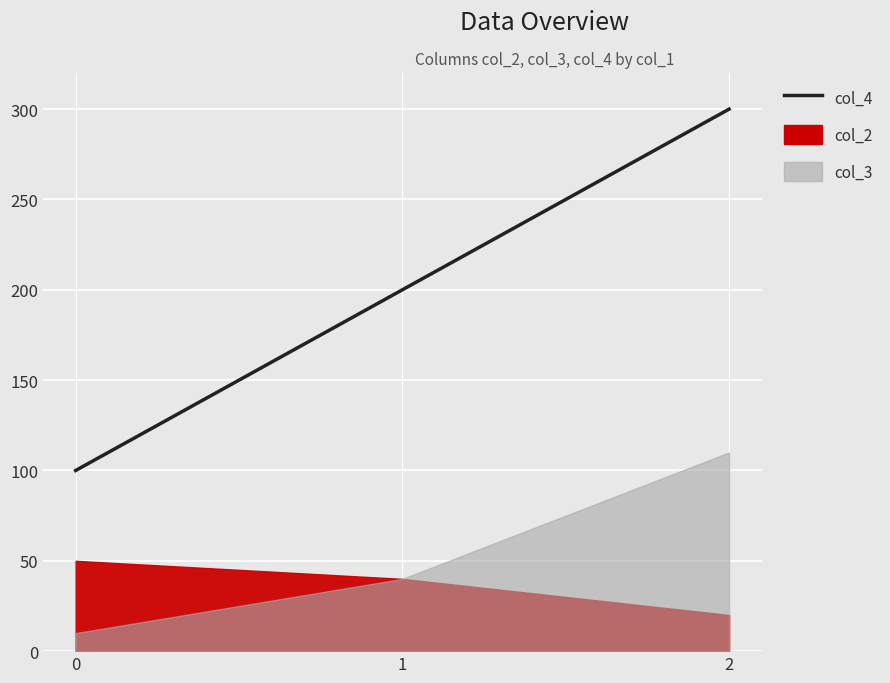

Approximately how many times larger is the value at 0 compared to 2?

0.3